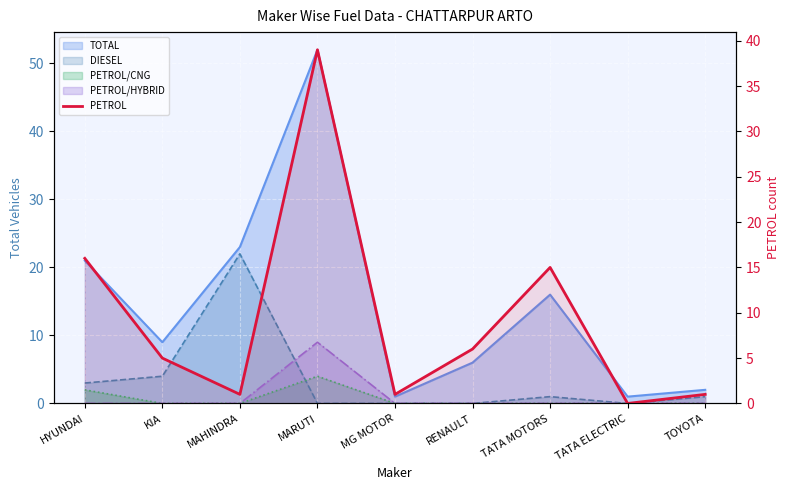

Where does the data first go above 5?

HYUNDAI